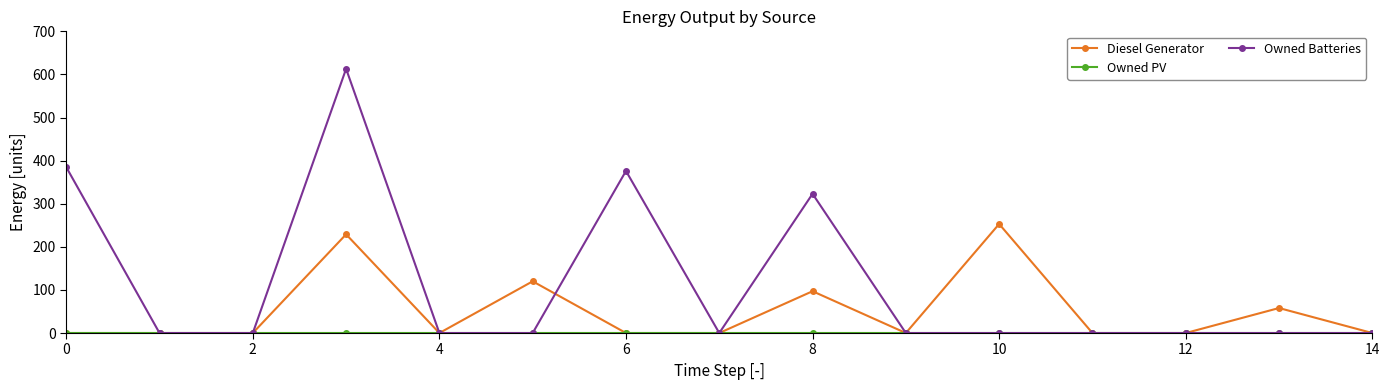

What is the highest value of the Diesel Generator series?

253.0